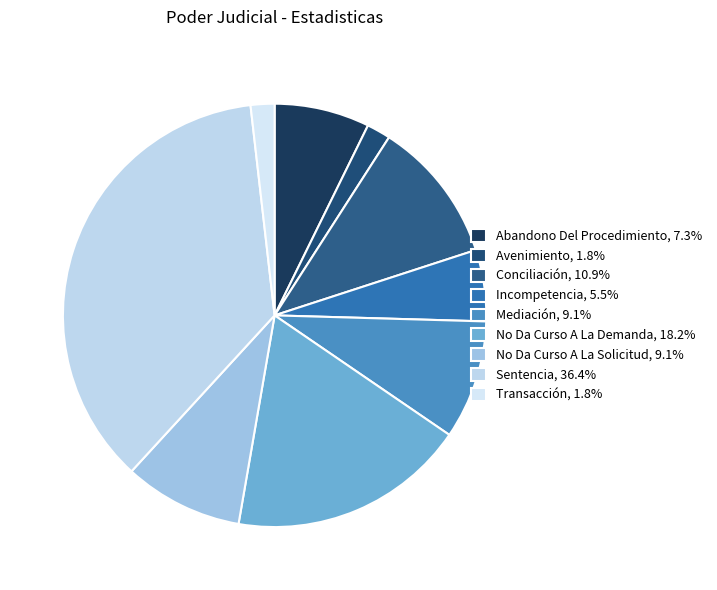

To the nearest percent, what is the difference between the No Da Curso A La Solicitud and Avenimiento slice percentages?

7%